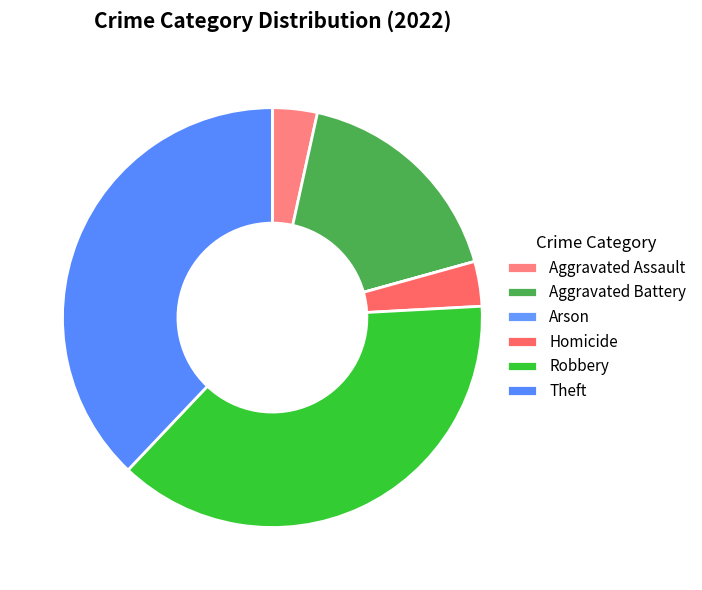

Rank the categories by value from lowest to highest.

Arson, Aggravated Assault, Homicide, Aggravated Battery, Robbery, Theft